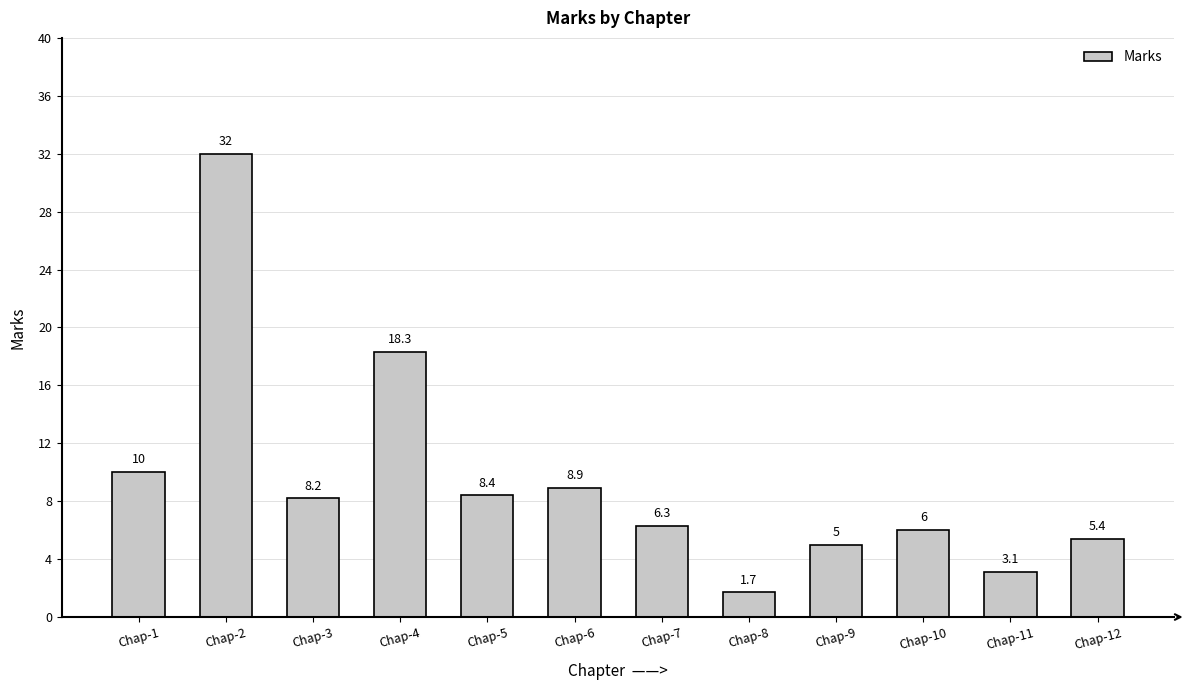

What is the smallest value displayed?

1.7